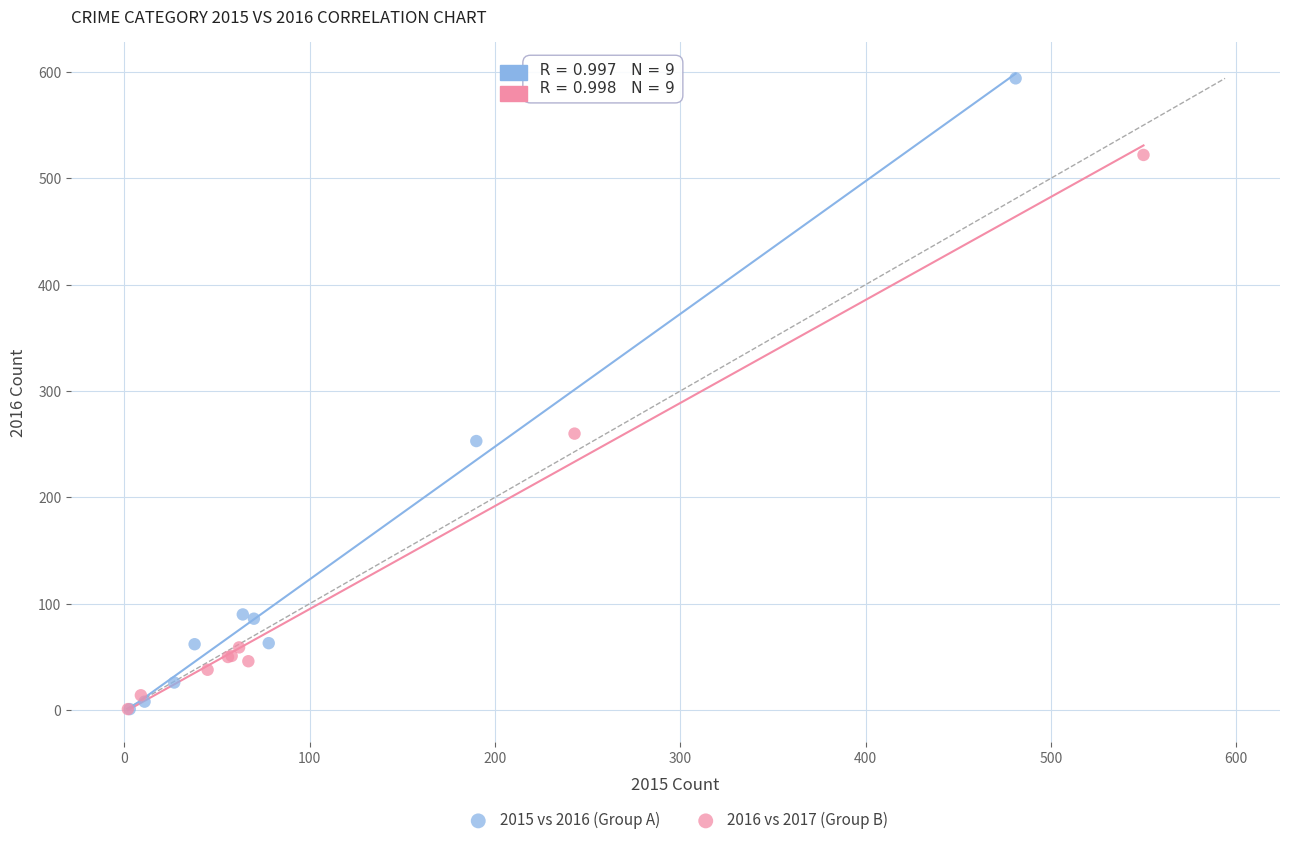

What are all the series names shown in the legend?

2015 vs 2016 (Group A), 2016 vs 2017 (Group B)